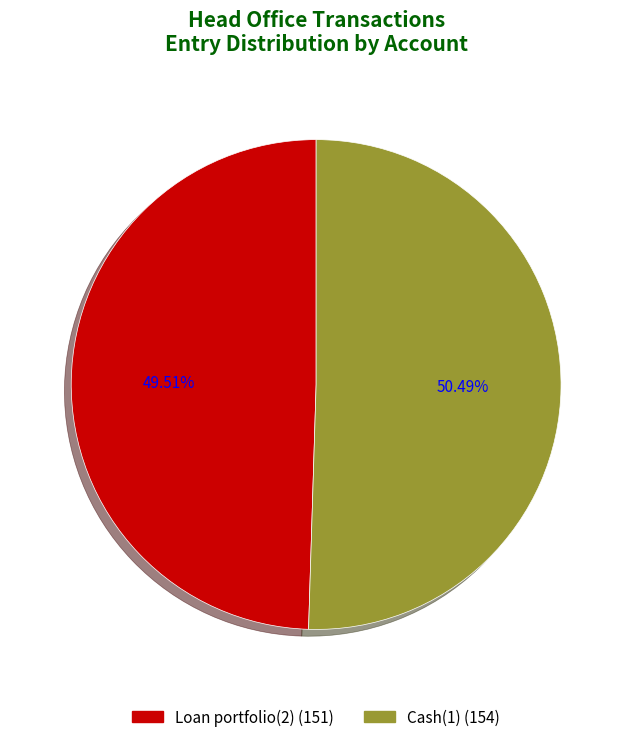

What is the smallest slice in the pie chart?

Loan portfolio(2)